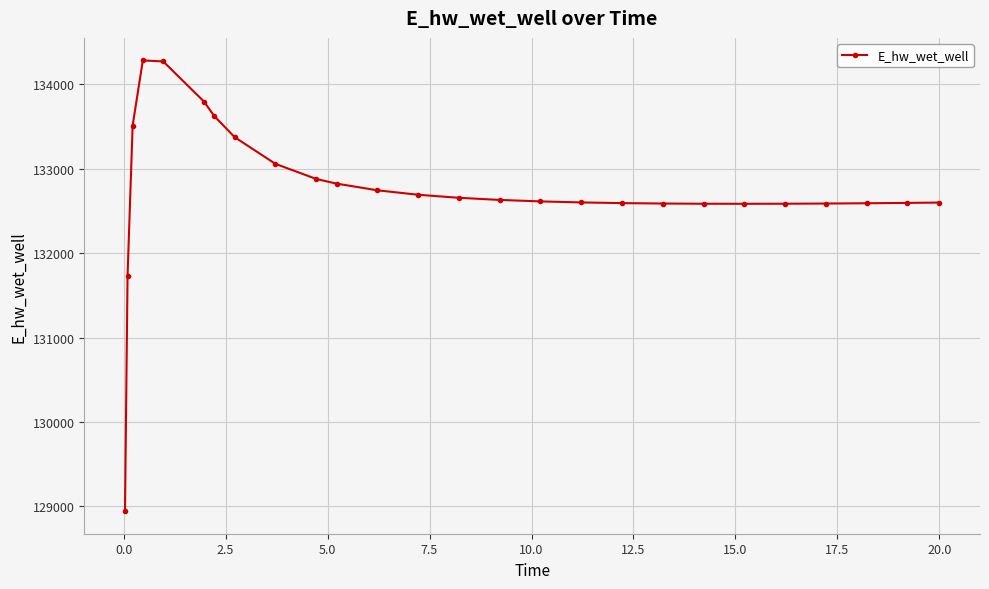

What is the minimum value shown in the chart?

128942.2